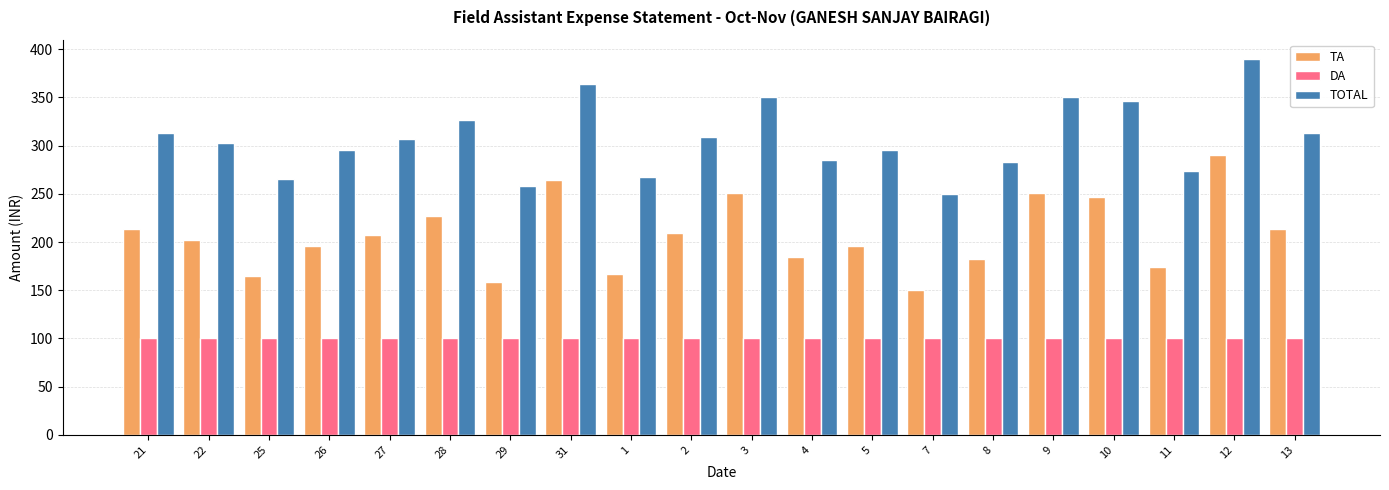

At which label does TOTAL reach its peak?

12